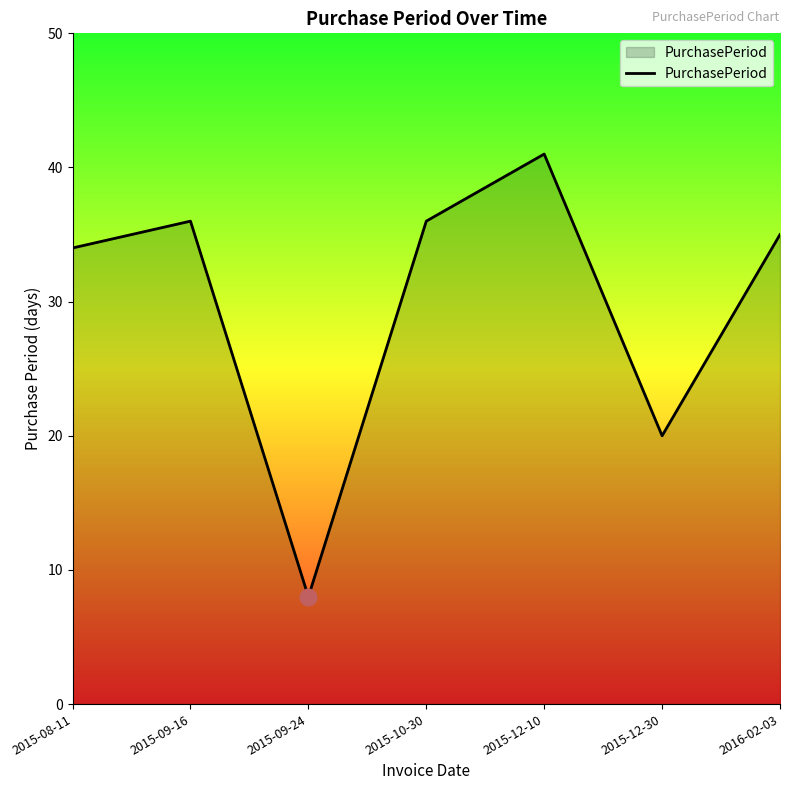

How many distinct data groups are displayed?

1